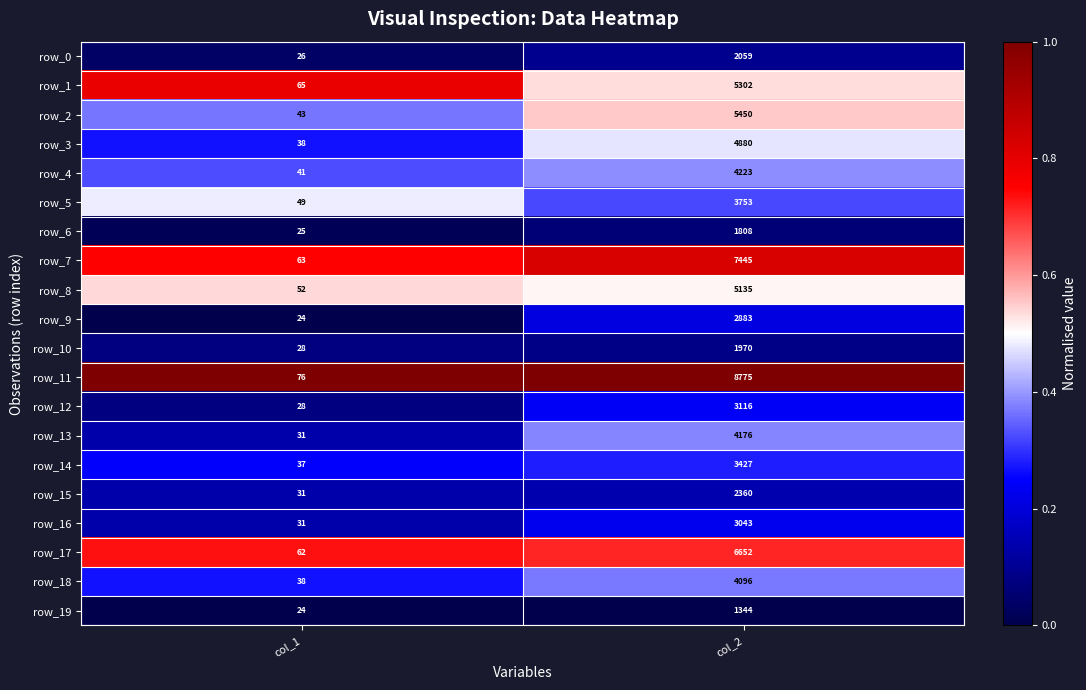

Which series has the largest range (max minus min)?

row_11